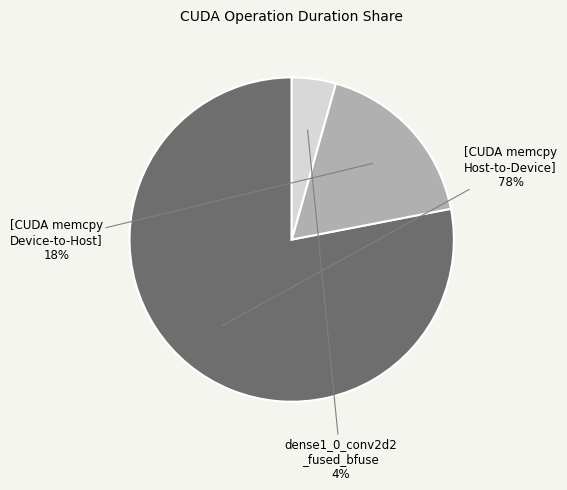

Is there any slice that represents more than half of the pie?

Yes